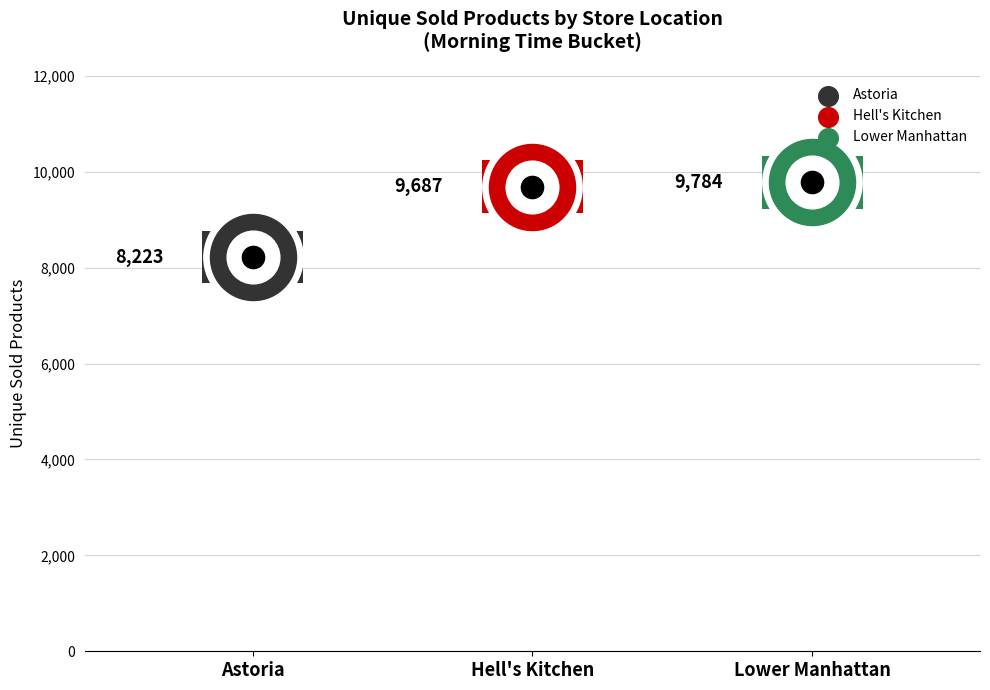

What is the ratio of the value at Lower Manhattan to the value at Hell's Kitchen?

1.0